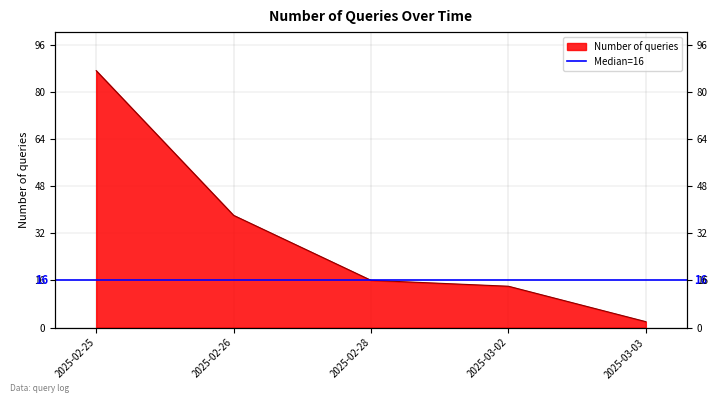

What is the minimum value shown in the chart?

2